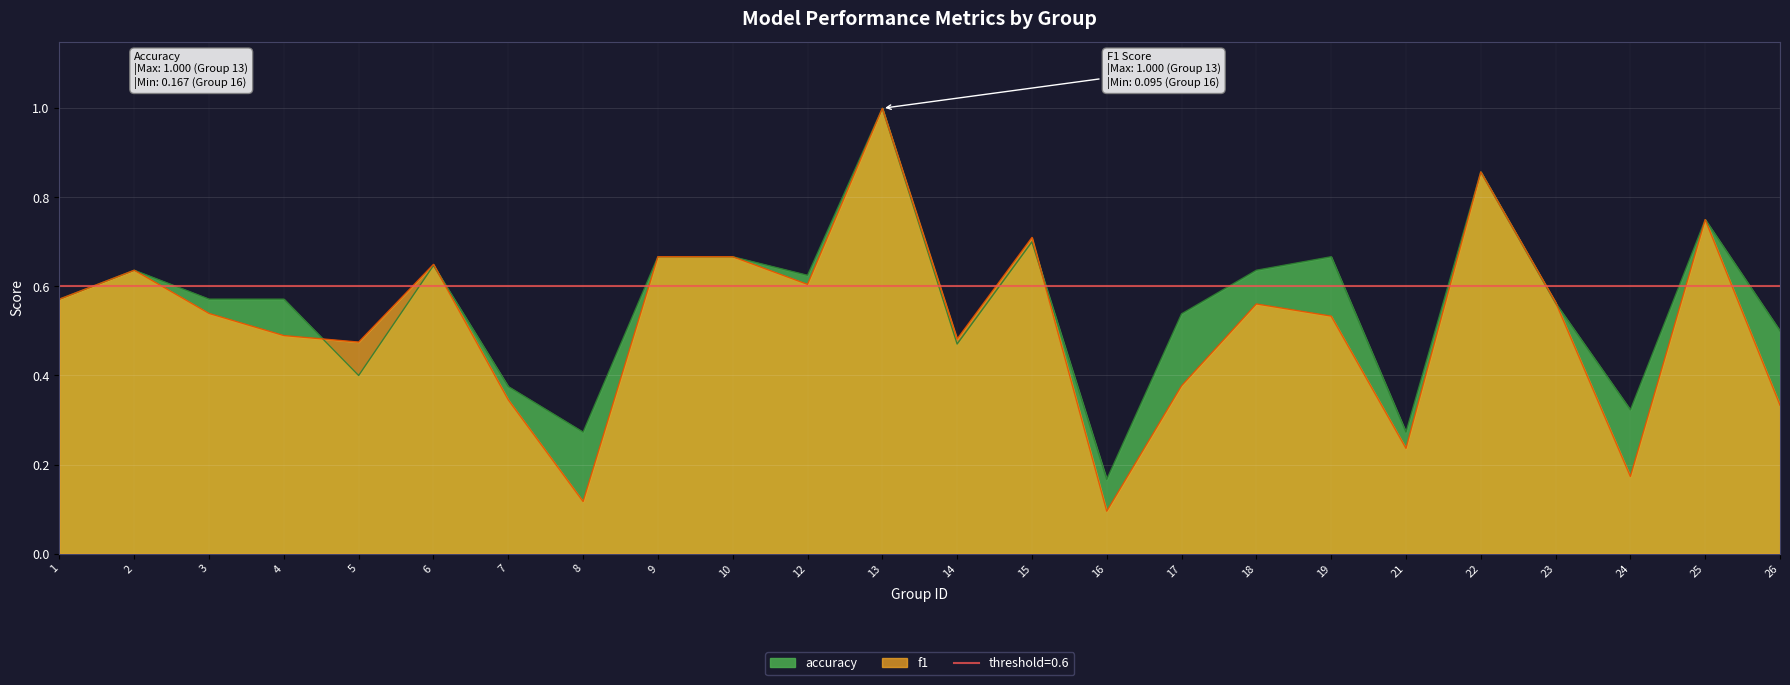

Between which two adjacent categories do accuracy and f1 first intersect?

4 and 5